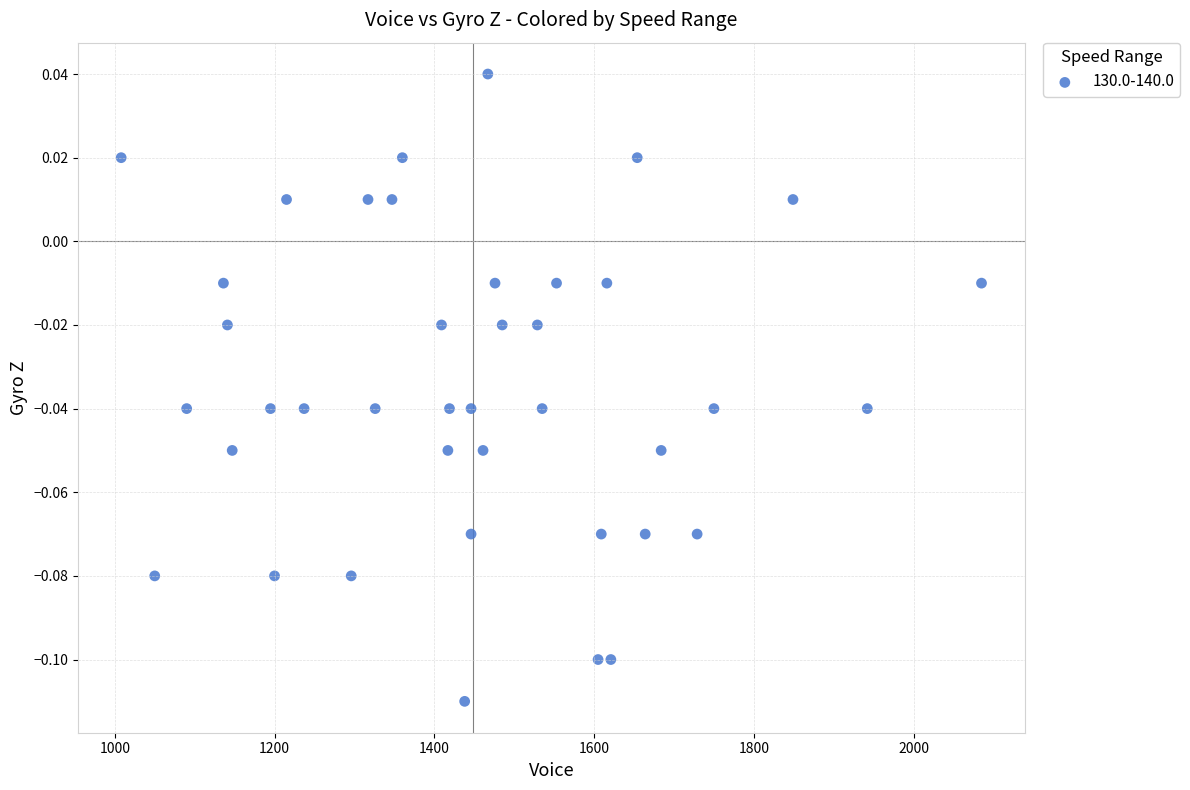

What is the range of X values (max minus min)?

1077.0